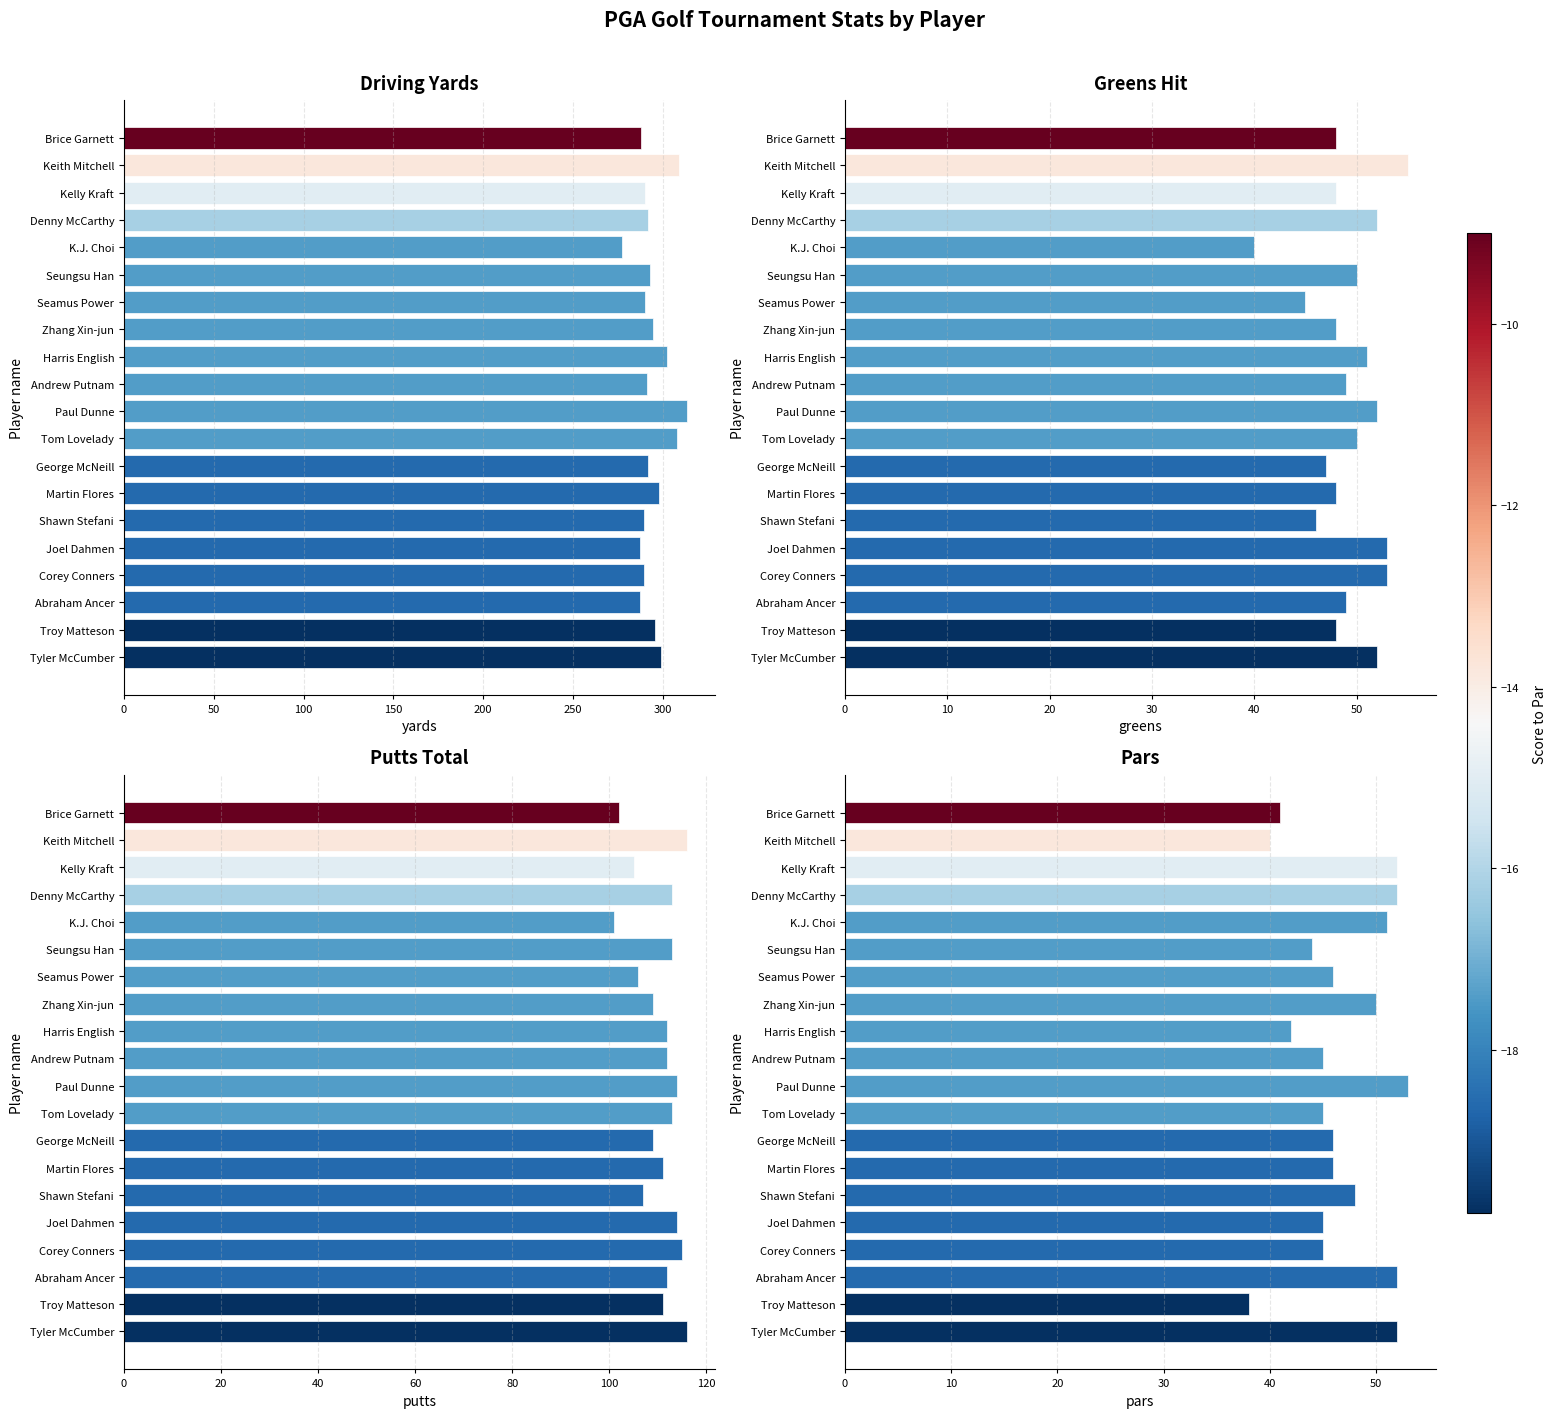

What is the average value of the putts_total series?

110.5